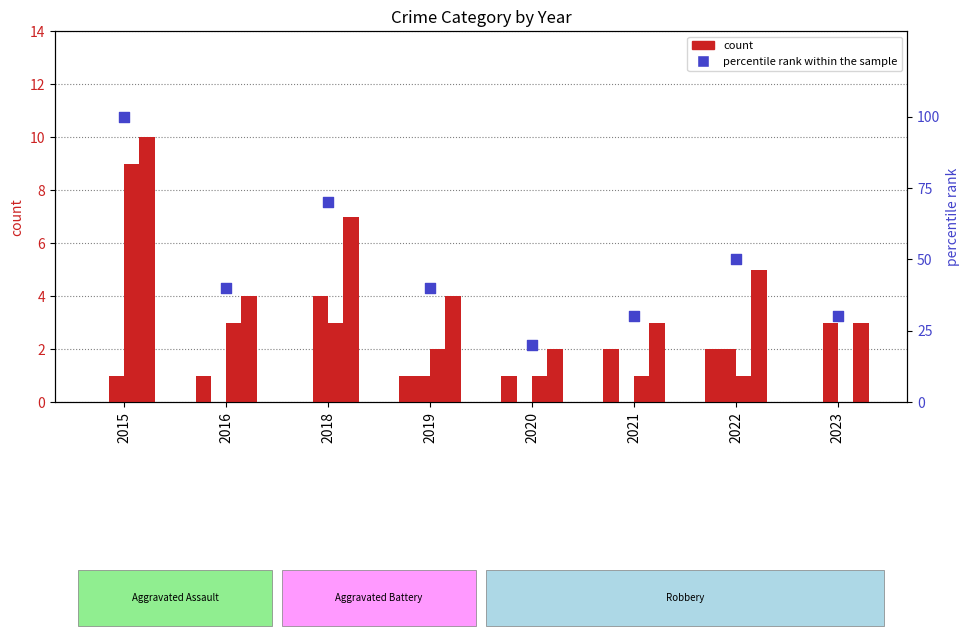

Which series contains the lowest Y value?

Aggravated Assault